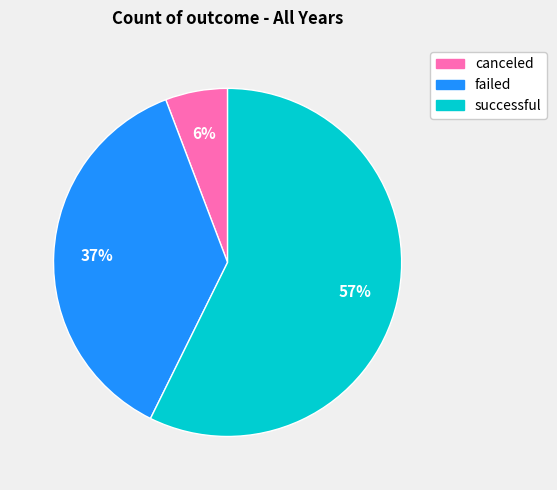

How many segments does this pie chart have?

3